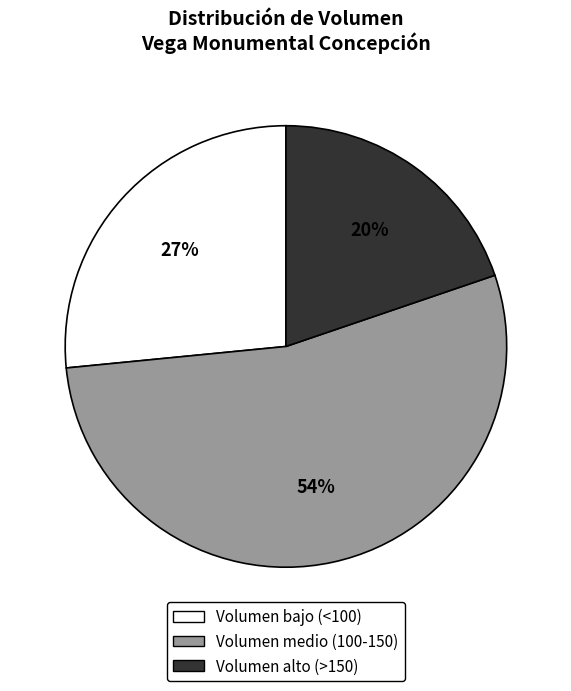

Does any single category account for the majority?

Yes